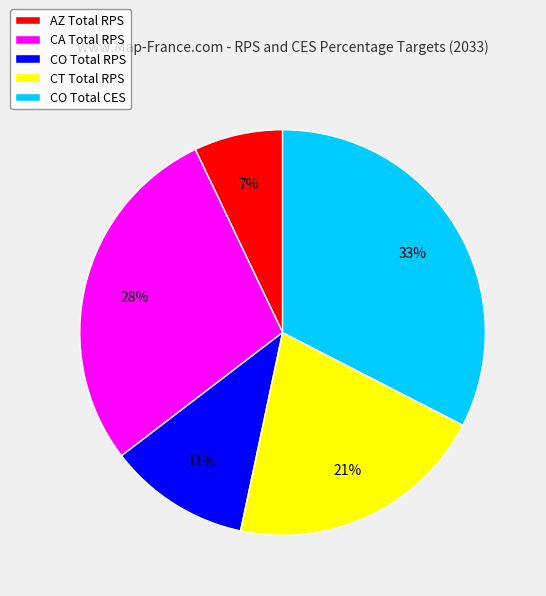

Is it true that CO Total CES is 33% of the pie?

True